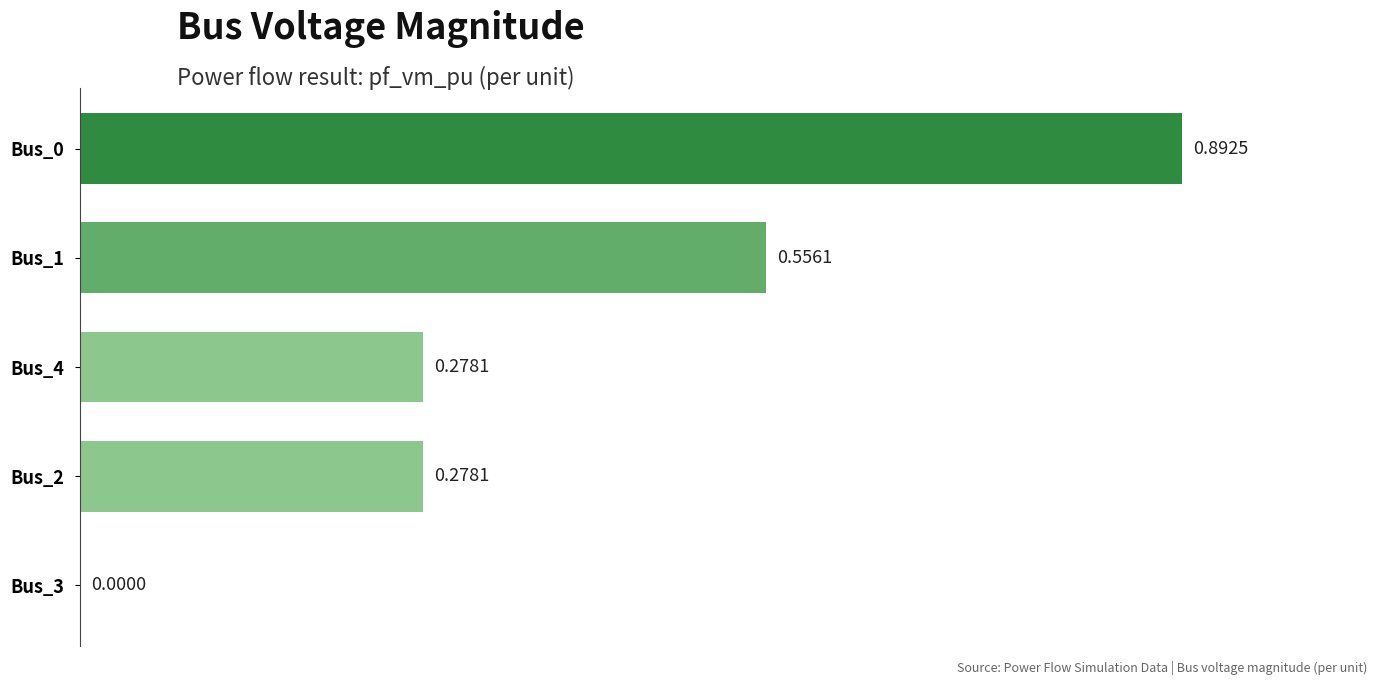

What is the sum of all values?

2.0